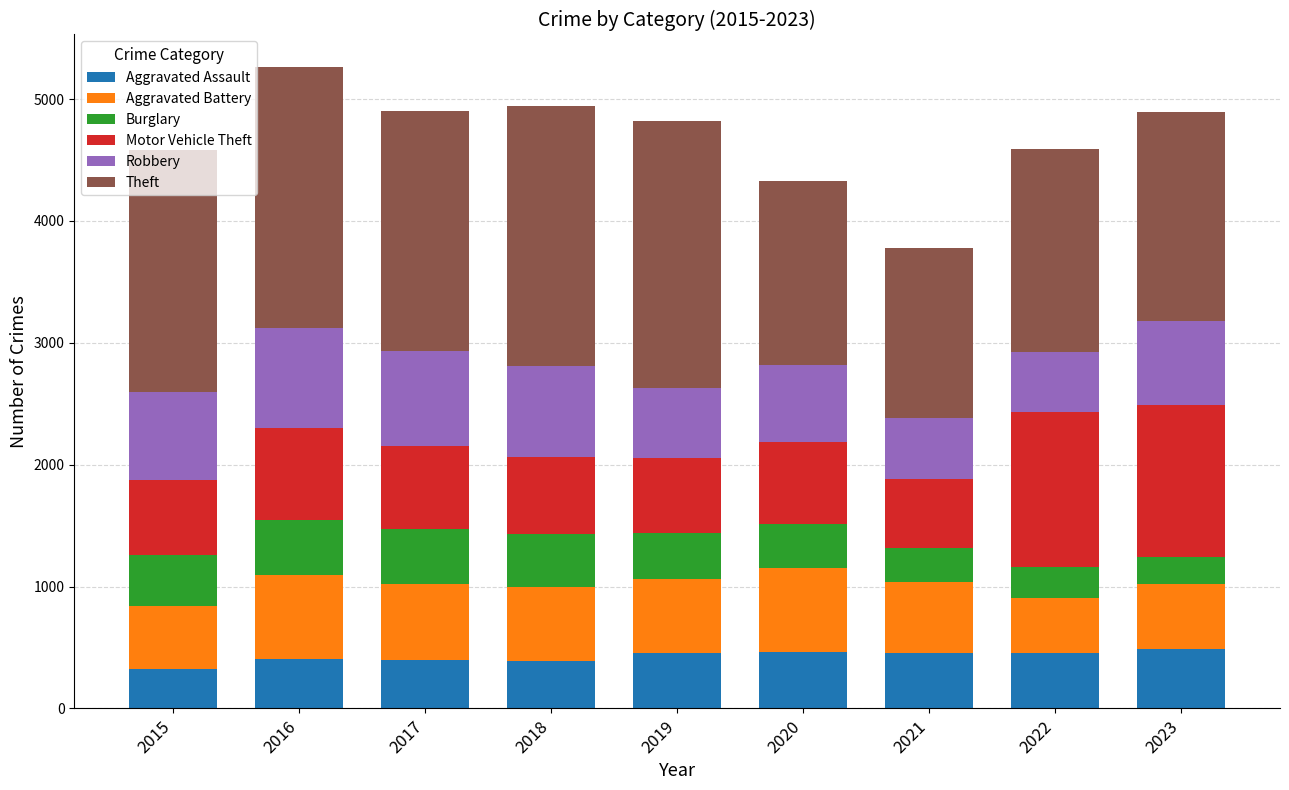

What is the highest value of the Aggravated Assault series?

488